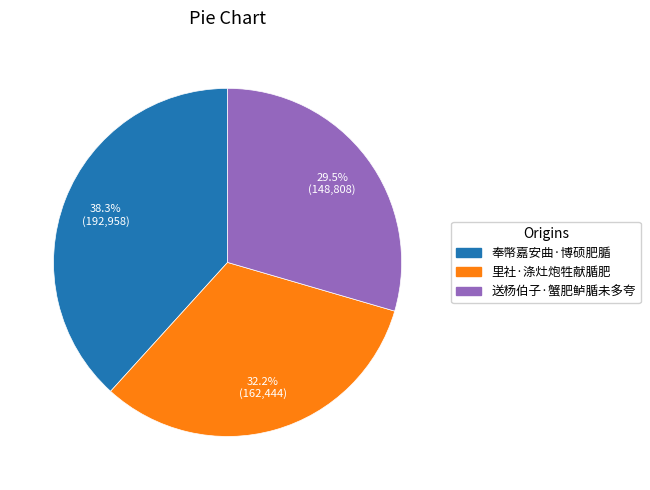

Does 送杨伯子·蟹肥鲈腯未多夸 account for over 50% of the chart?

No